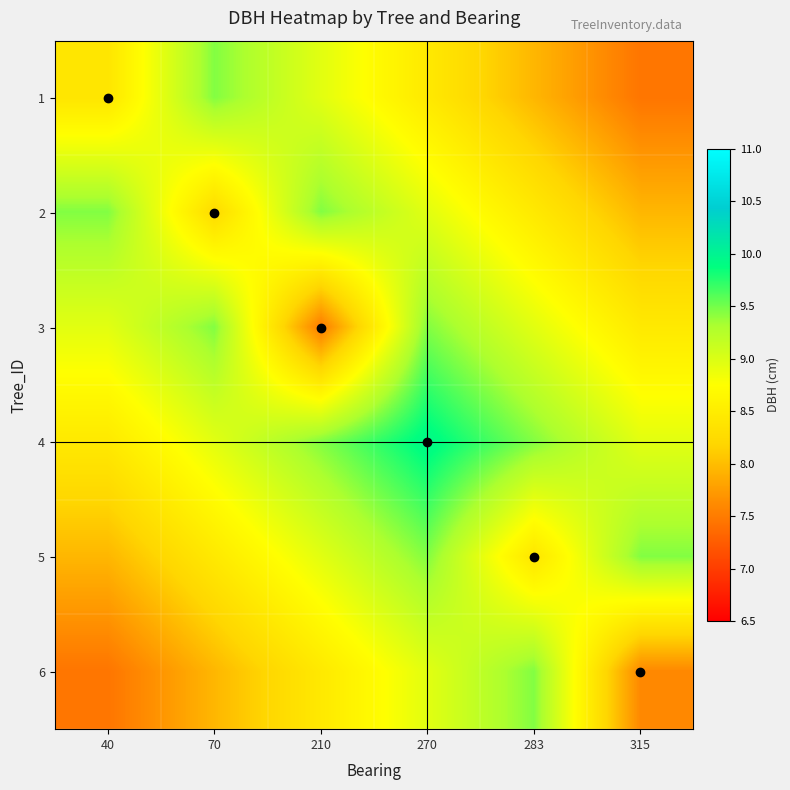

How many categories are shown in the chart?

6